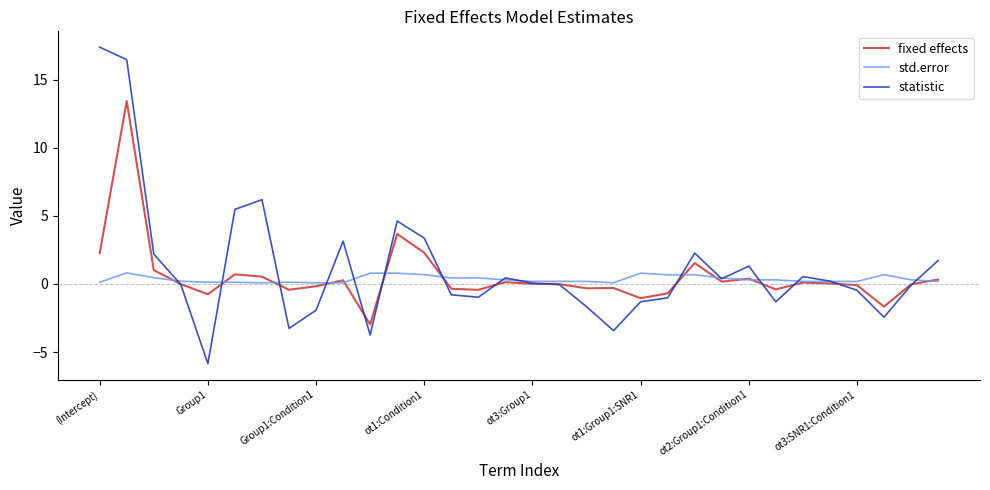

Count the number of data series in this chart.

3